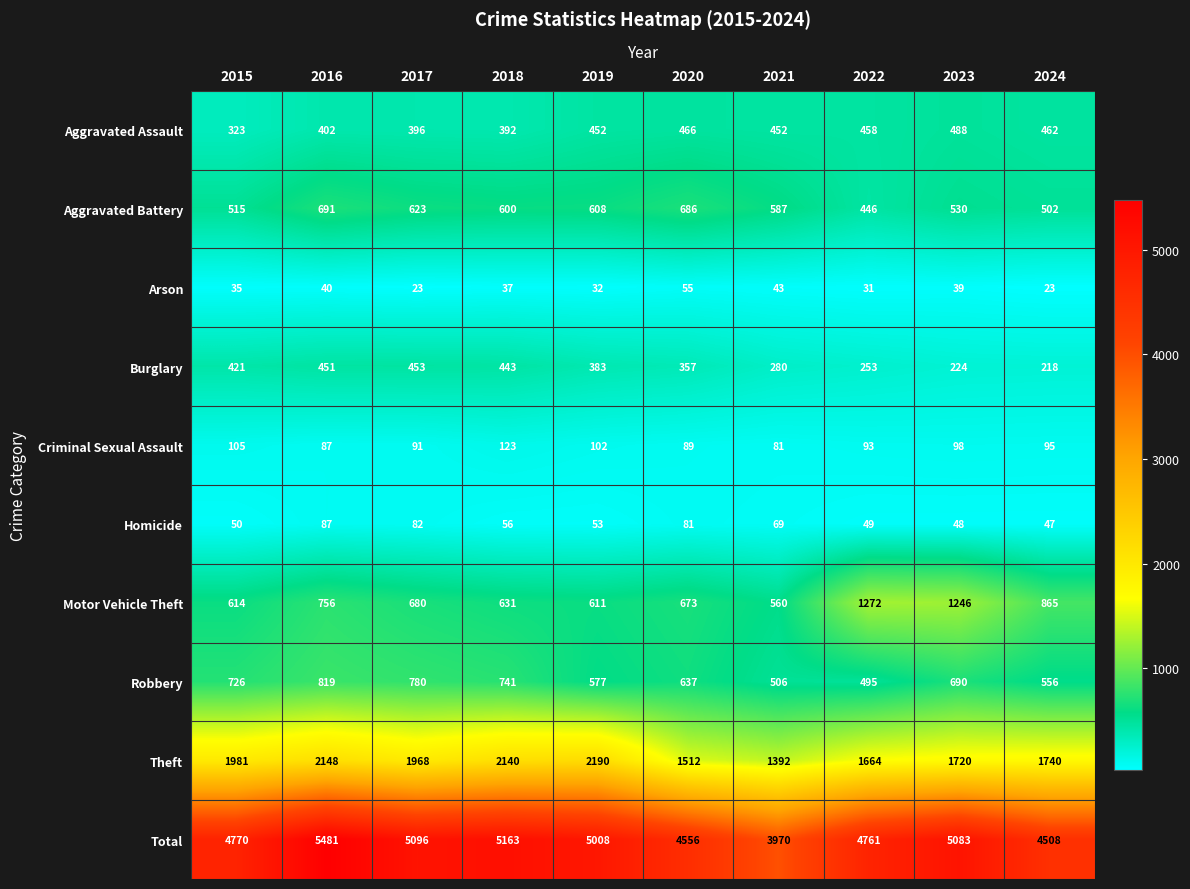

Which series changed the most between 2015 and 2017?

Total